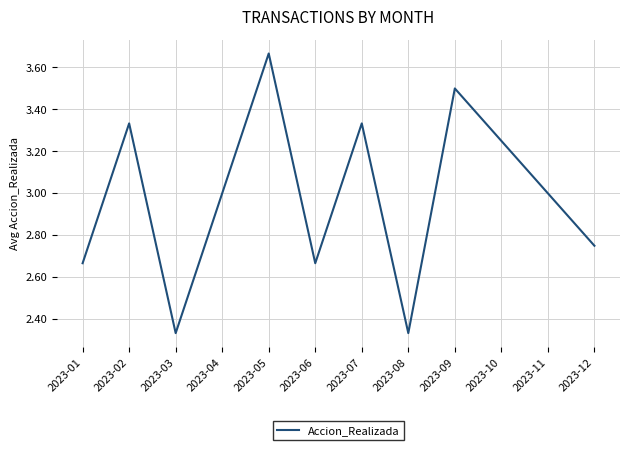

What is the average value?

3.0